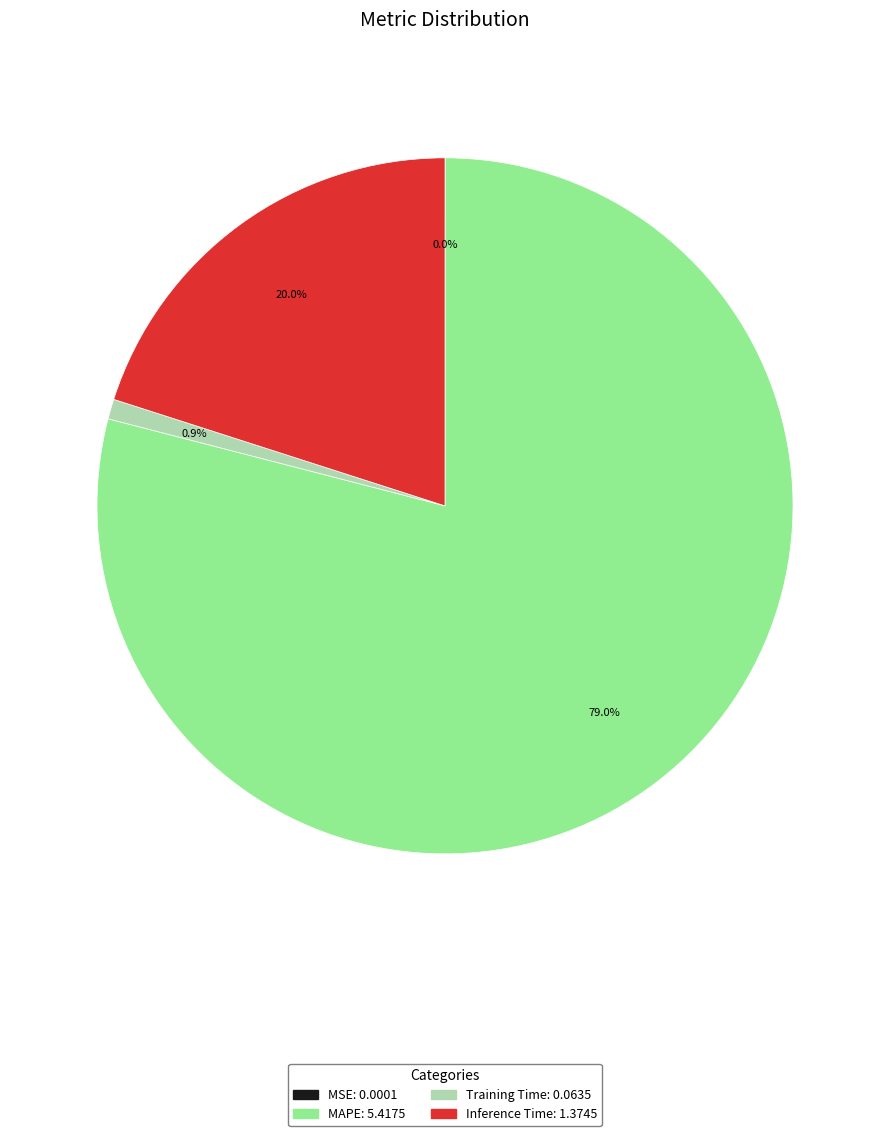

What percentage is NOT represented by Training Time?

99.1%